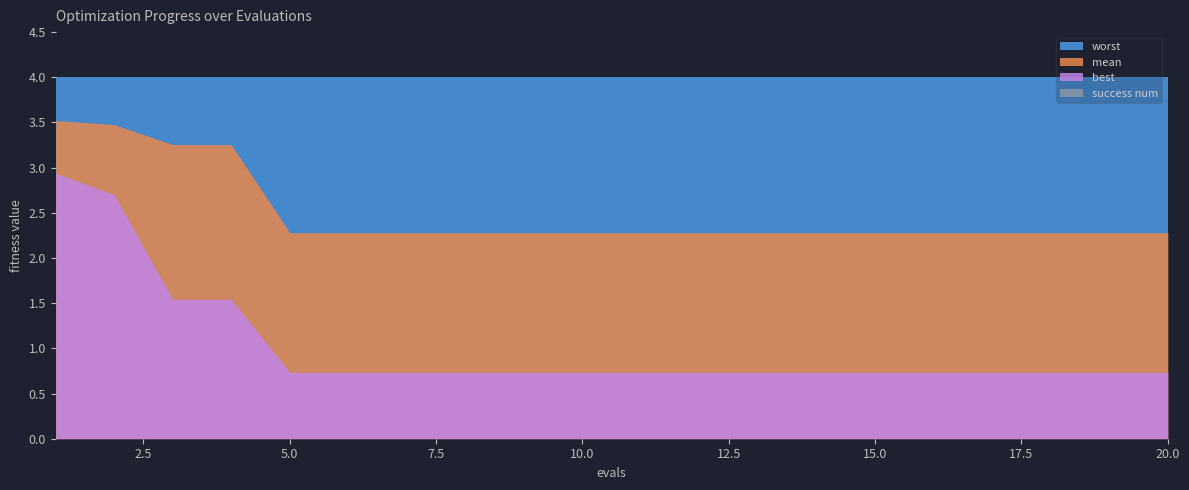

At 6, list the series in order from largest to smallest.

worst, mean, best, success num